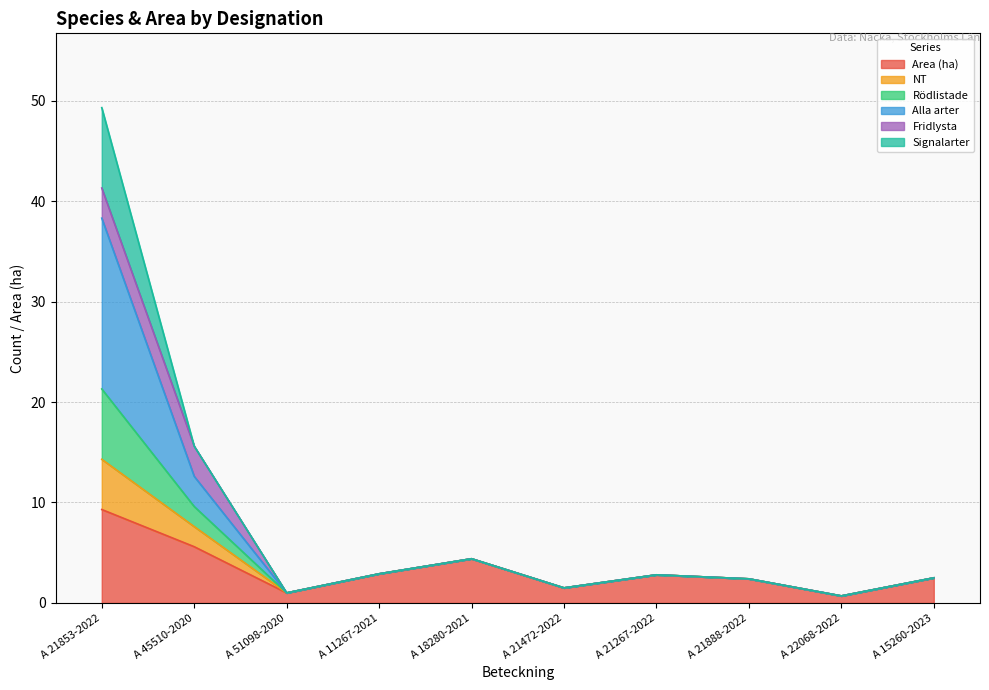

Rank the categories by Area (ha) value from lowest to highest.

A 22068-2022, A 51098-2020, A 21472-2022, A 21888-2022, A 15260-2023, A 21267-2022, A 11267-2021, A 18280-2021, A 45510-2020, A 21853-2022